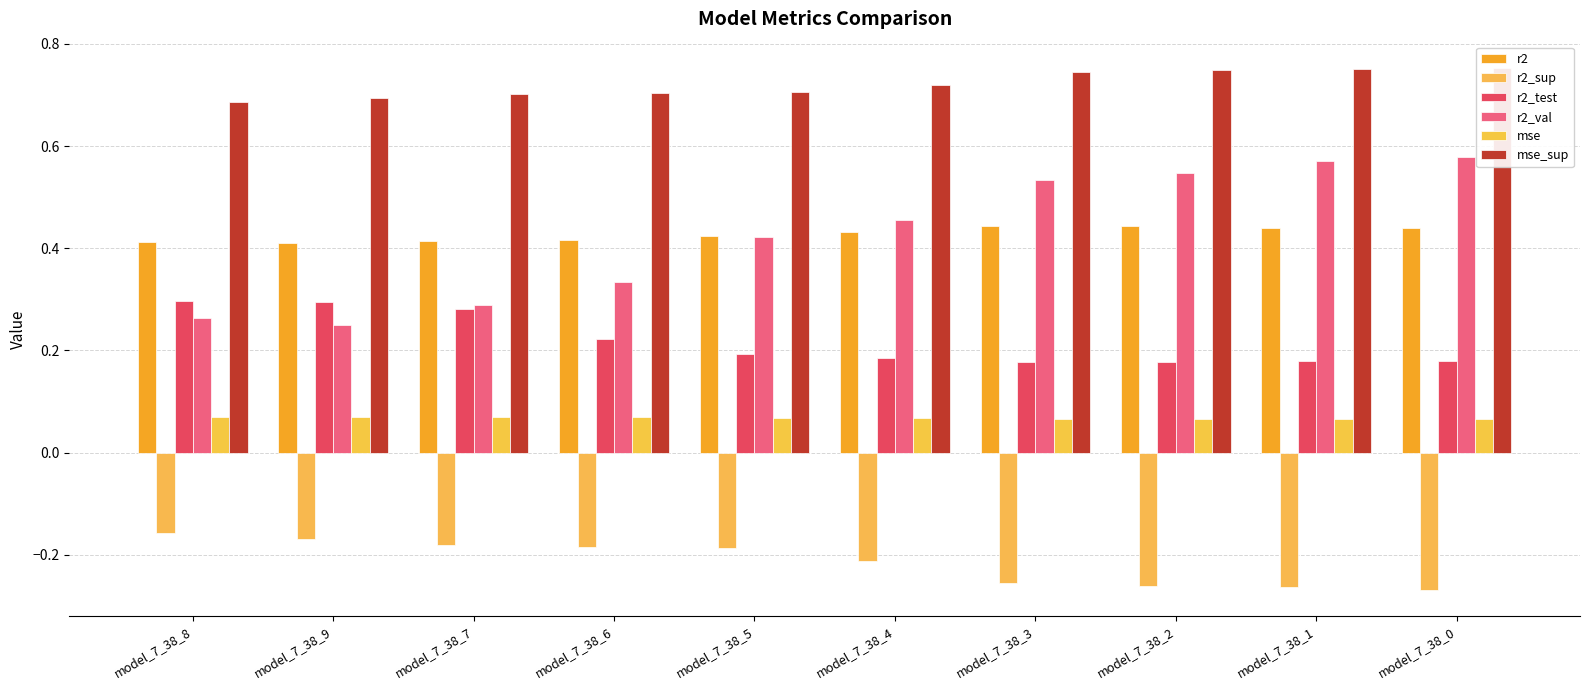

What is the difference between the highest and lowest values at model_7_38_0?

1.0